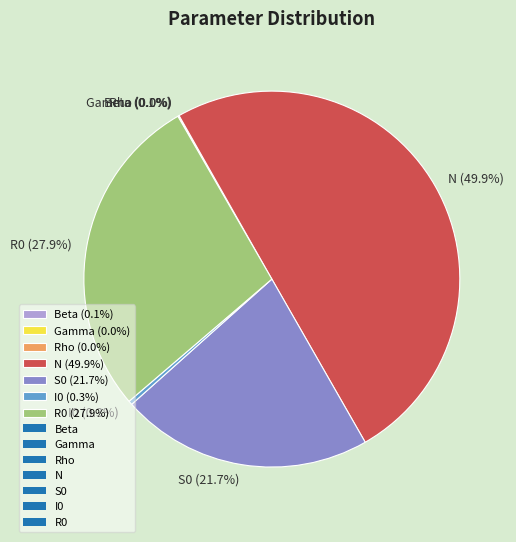

Does I0 (0.3%) account for over 50% of the chart?

No